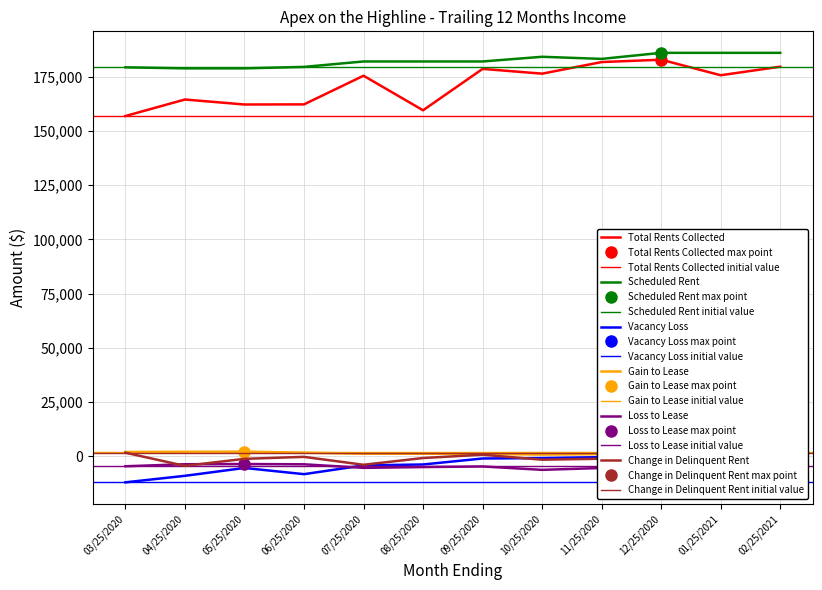

How many lines are shown in the chart?

6